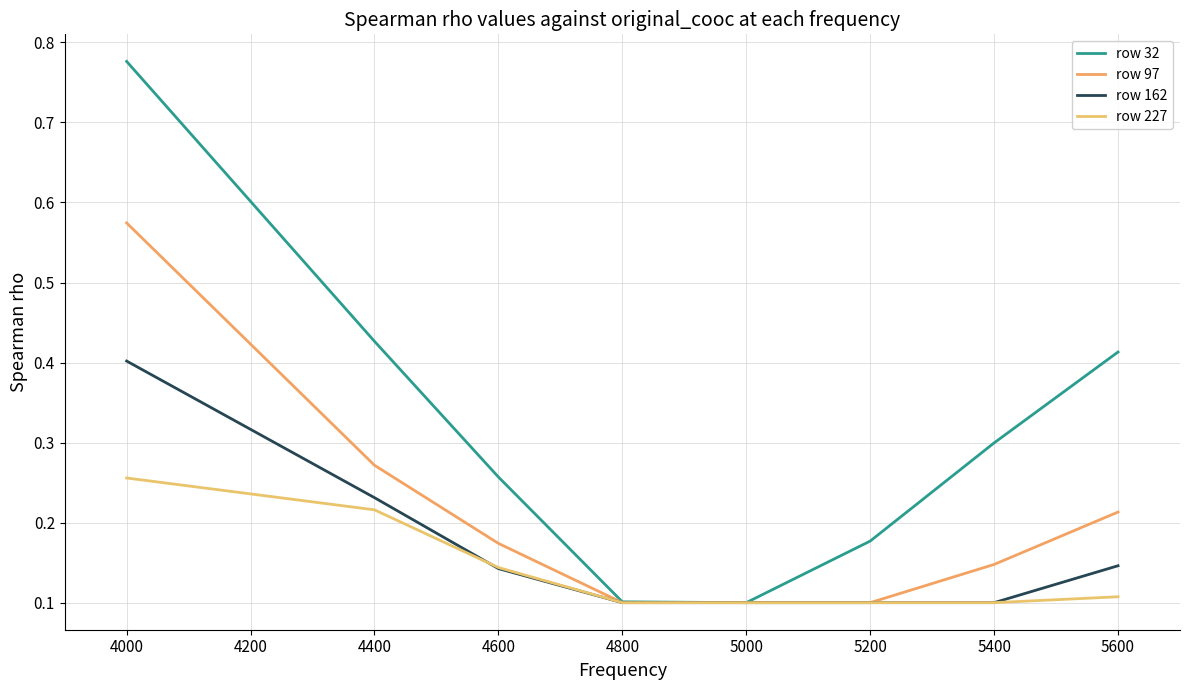

What is the value of the row 97 point at the 4th from the left?

0.1